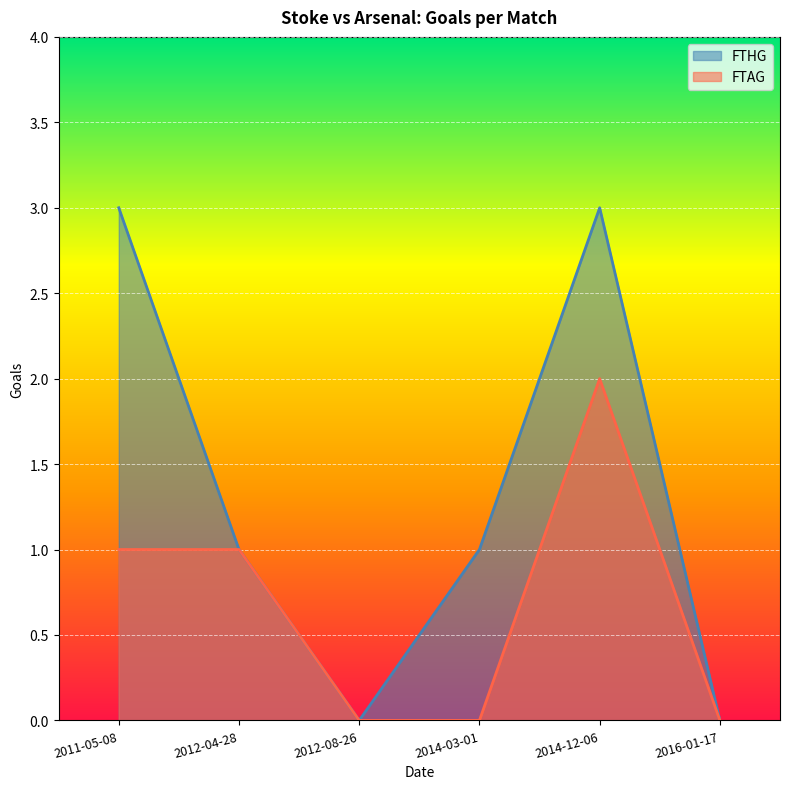

Is the value of FTHG at 2016-01-17 greater than the value of FTAG at 2016-01-17?

No